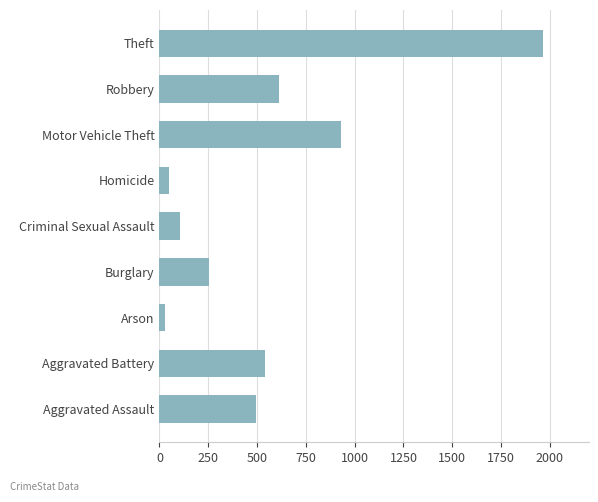

At which category does the chart reach its minimum across all series?

Arson